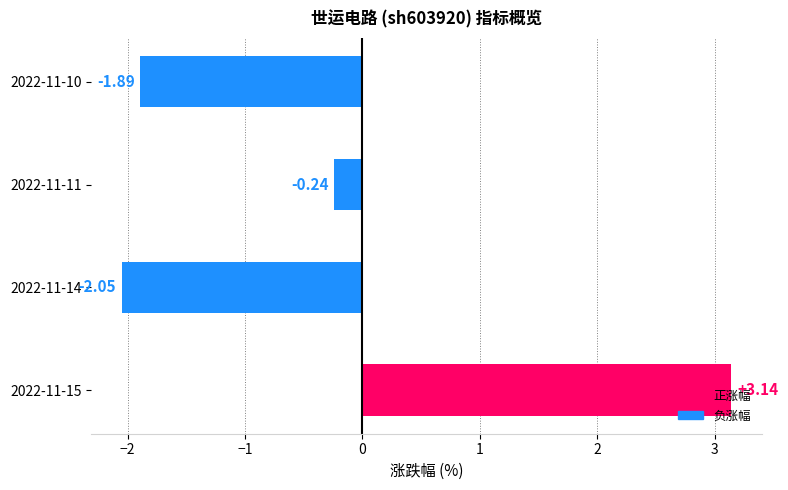

List the labels in order of value, largest first.

2022-11-15, 2022-11-11, 2022-11-10, 2022-11-14